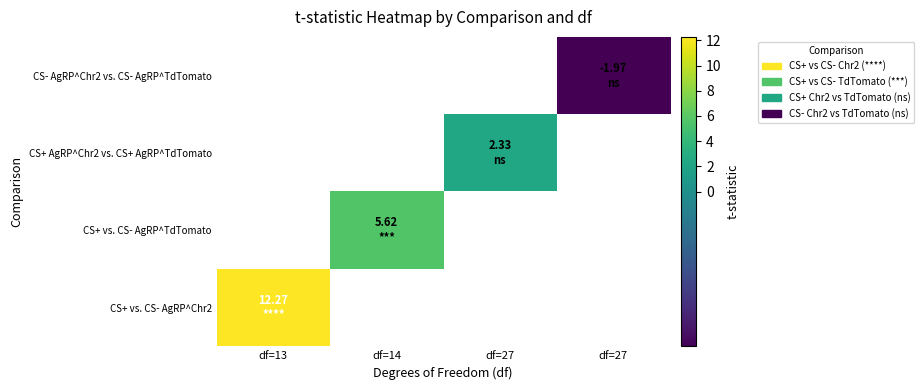

How many positive values does the CS+ vs. CS- AgRP^TdTomato series have?

1